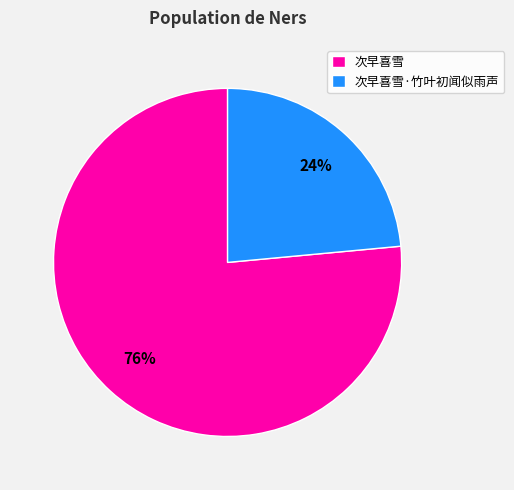

Which category has the biggest portion of the pie?

次早喜雪